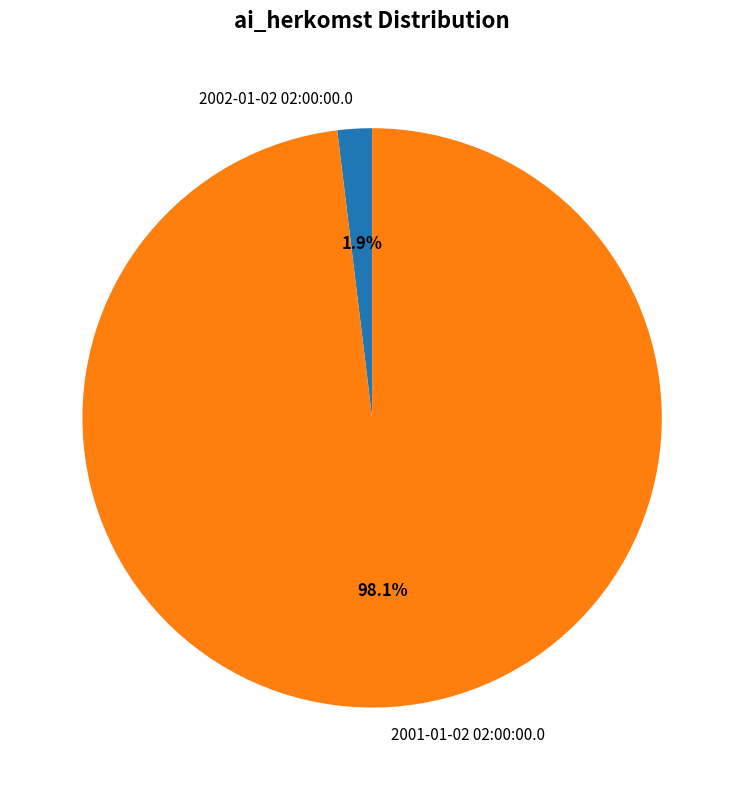

Count the number of slices in the pie.

2